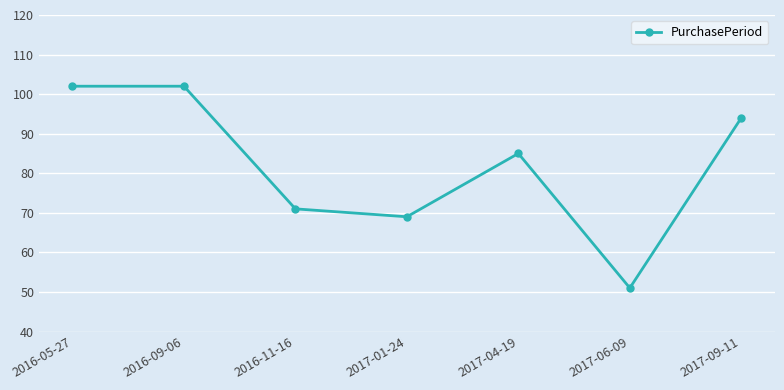

How many points are lower than both their immediate neighbors (excluding endpoints)?

2